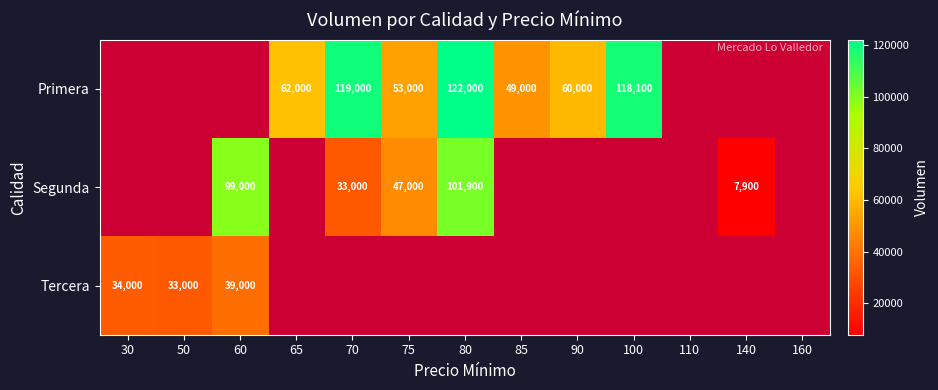

How many data points does each series have?

13